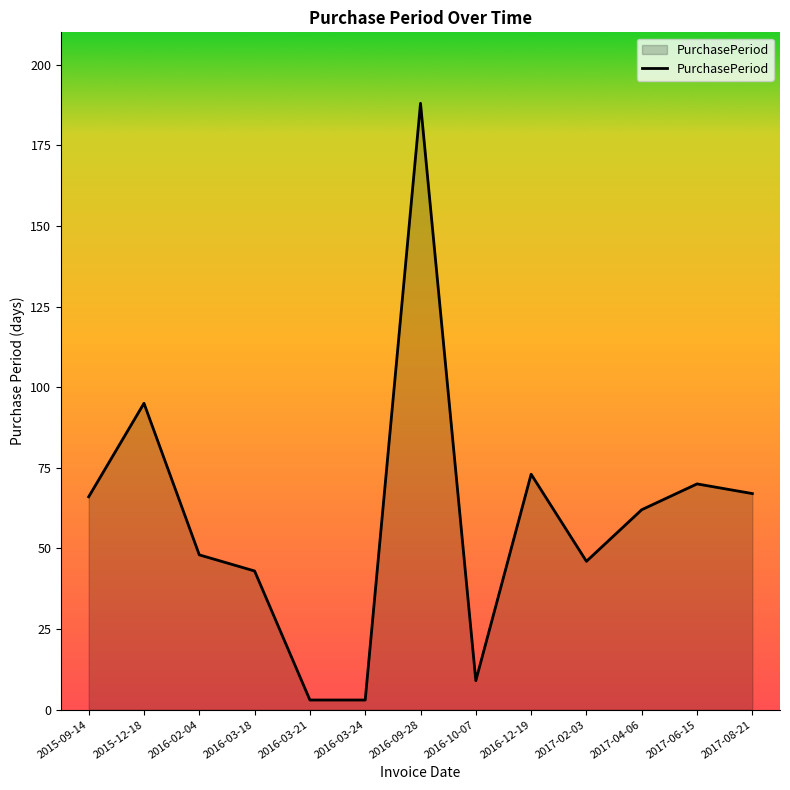

What is the difference between the maximum and minimum values?

185